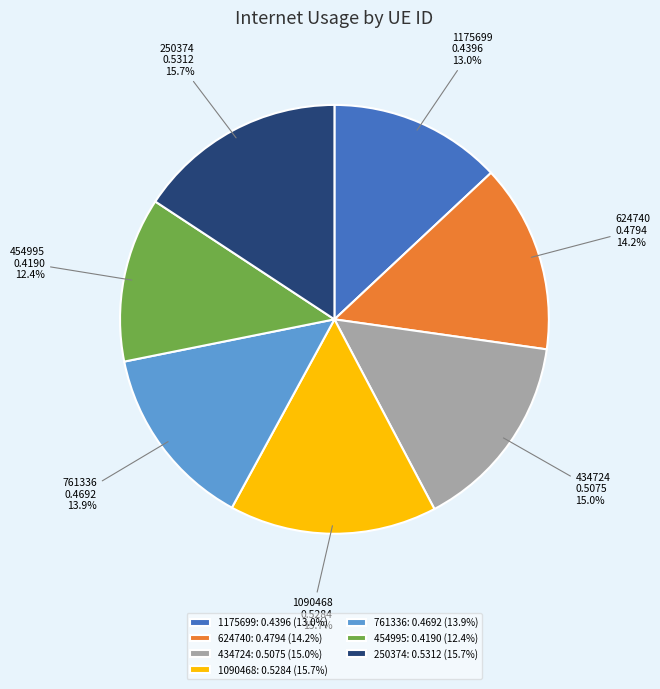

True or false: 761336 accounts for 14% of the total.

True